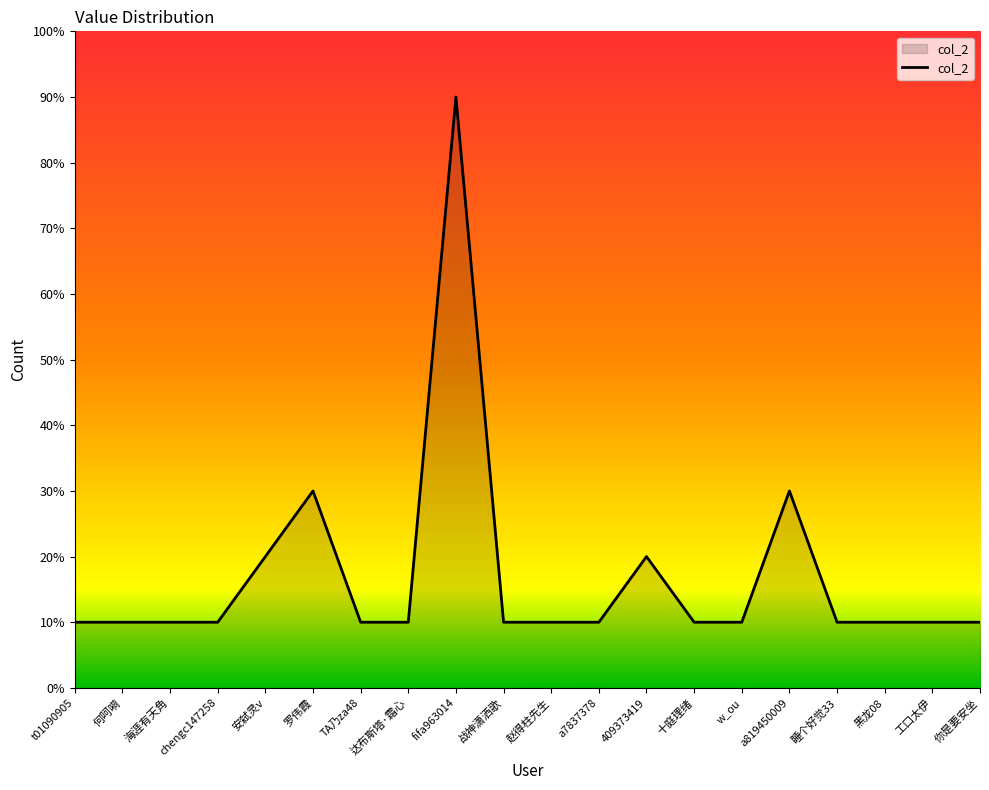

What is the average value?

2